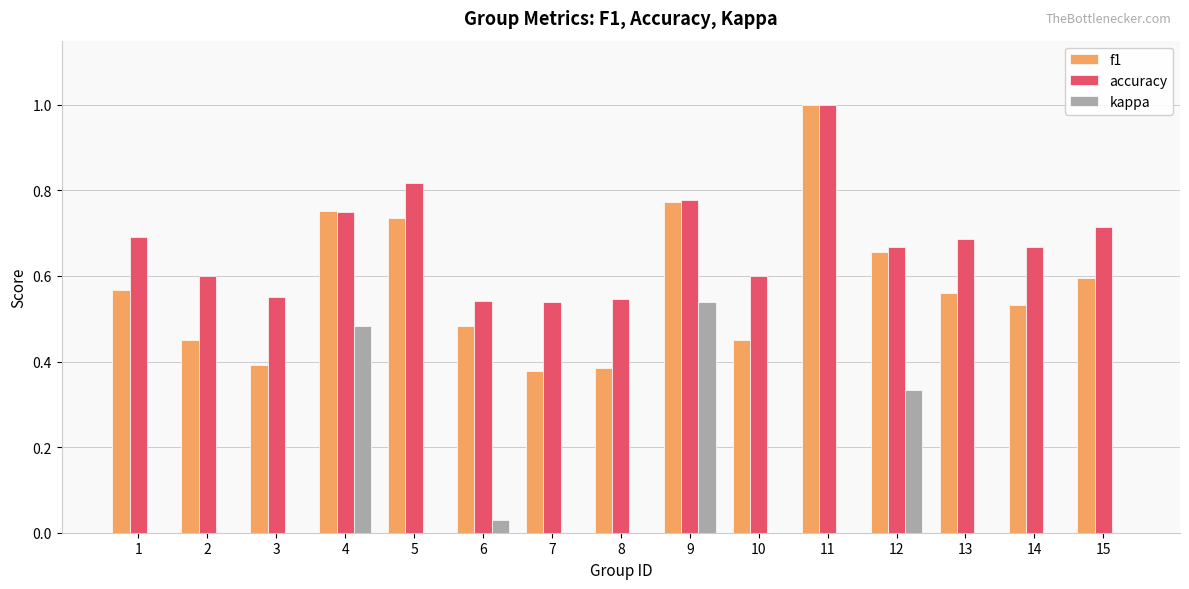

What is the sum of all f1 values?

8.7